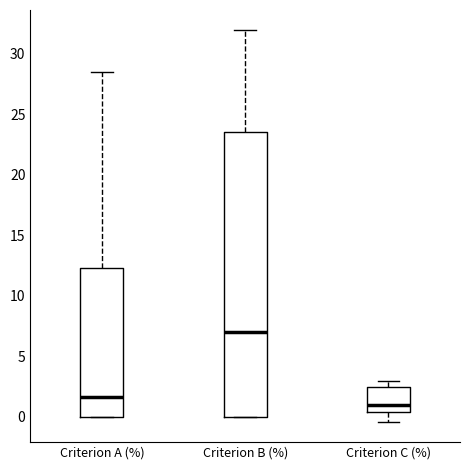

Reading left to right, read every box against the y-axis: the position of its median line, the range the box covers, and the ends of its whiskers. The values are not printed on the chart, so give them approximately, as read against the axis.

Criterion A (%): median 1.5, box 0.0 to 12.5, whiskers 0.0 to 28.5
Criterion B (%): median 7.0, box 0.0 to 23.5, whiskers 0.0 to 32.0
Criterion C (%): median 1.0, box 0.5 to 2.5, whiskers -0.5 to 3.0